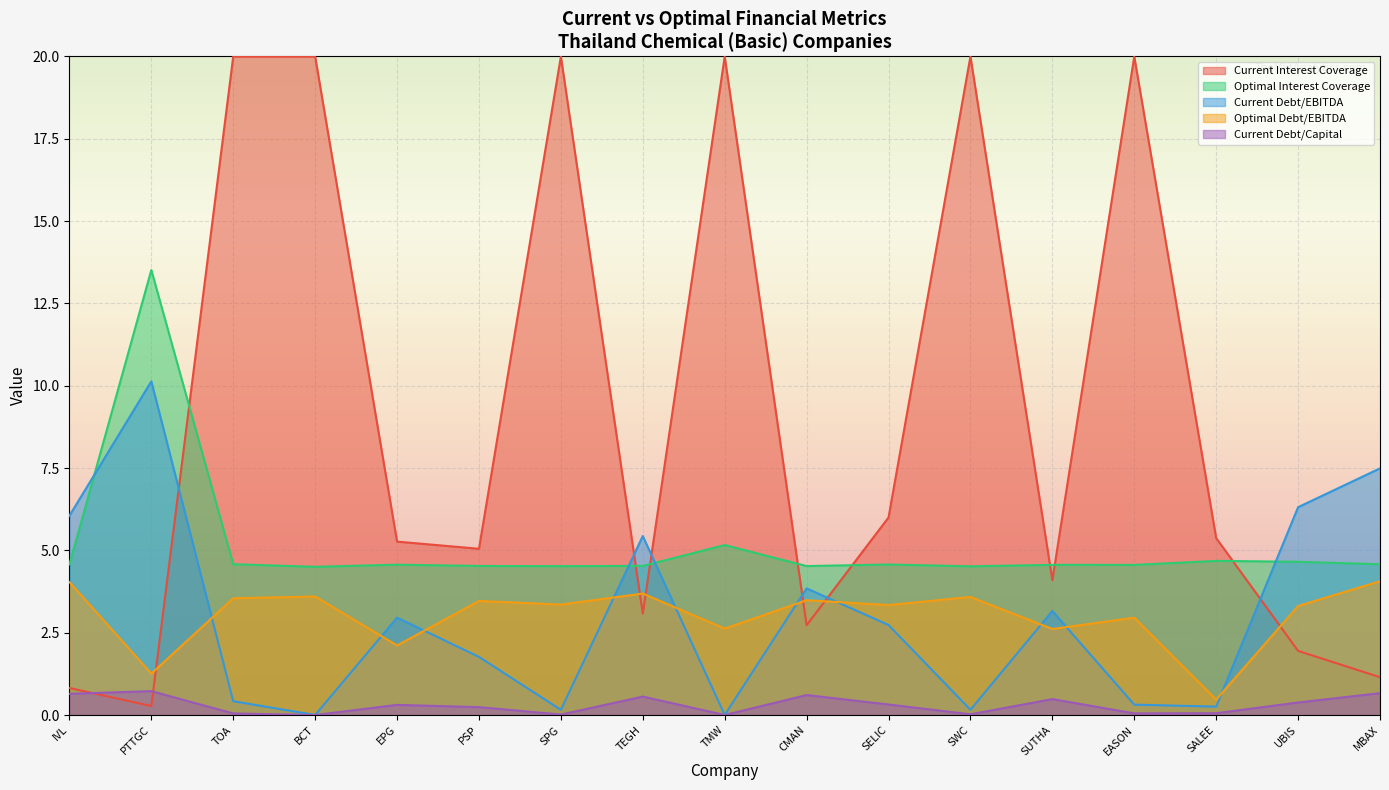

True or false: current_debt_capital and current_debt_ebitda cross at least once.

False